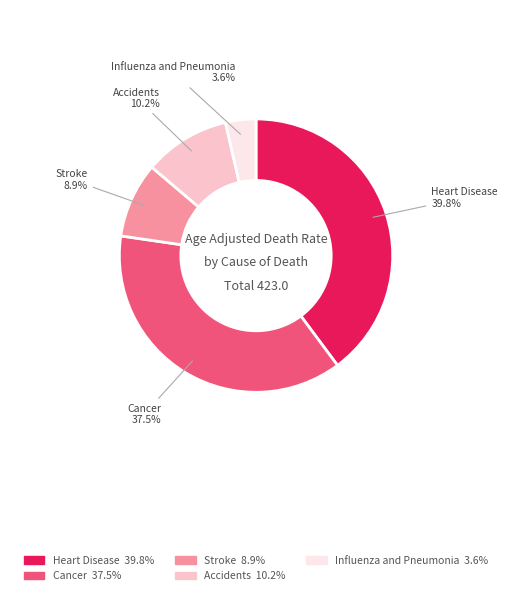

To the nearest percent, what is the difference between the Cancer and Stroke slice percentages?

29%